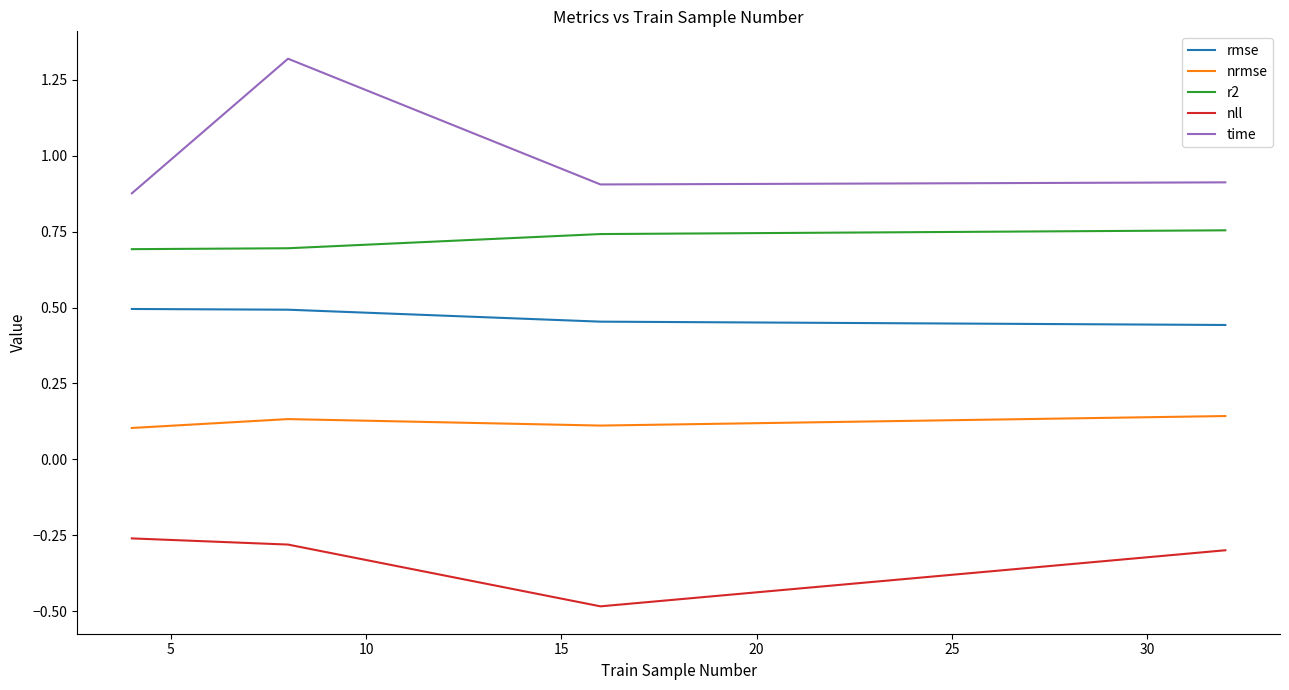

Count the time values in the range 0 to 1.

3